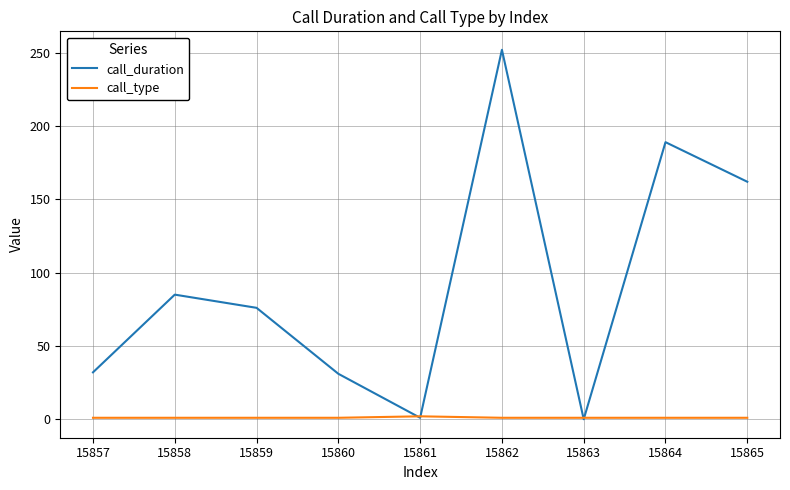

Which series has the largest range (max minus min)?

call_duration